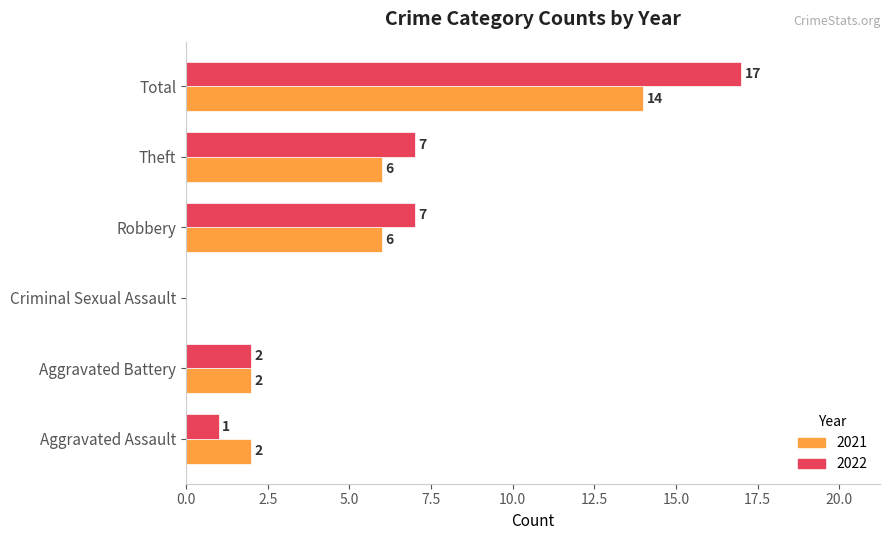

How many 2021 values are between 2 and 6?

4